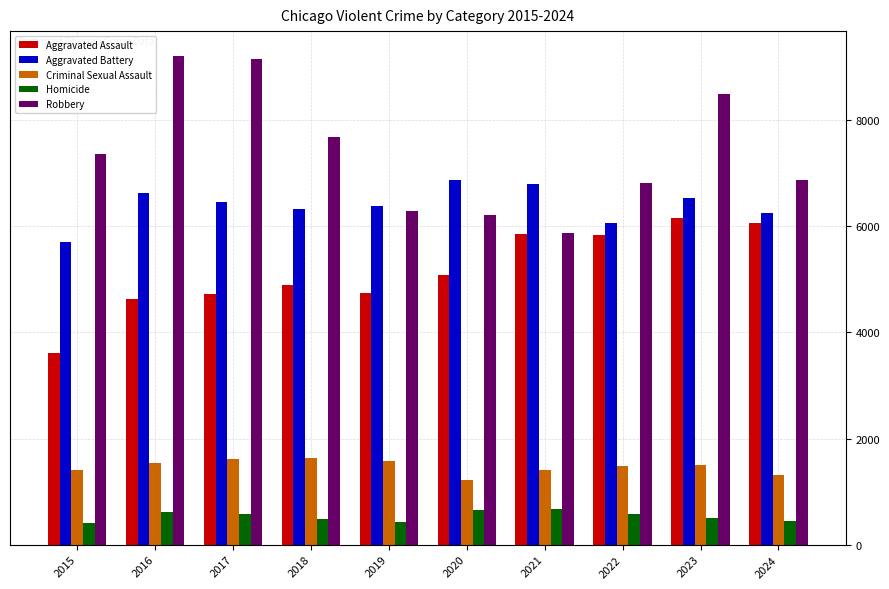

How many bars are there in total?

50